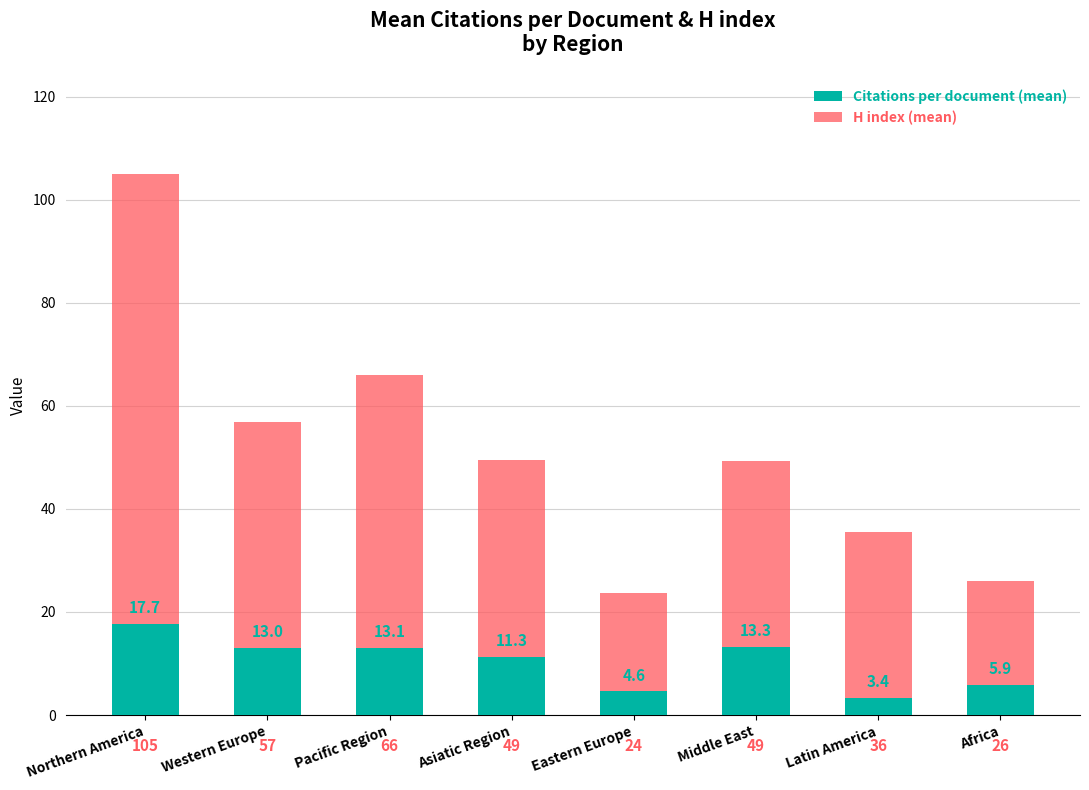

Rank the categories by Citations per document (mean) value from lowest to highest.

Latin America, Eastern Europe, Africa, Asiatic Region, Western Europe, Pacific Region, Middle East, Northern America